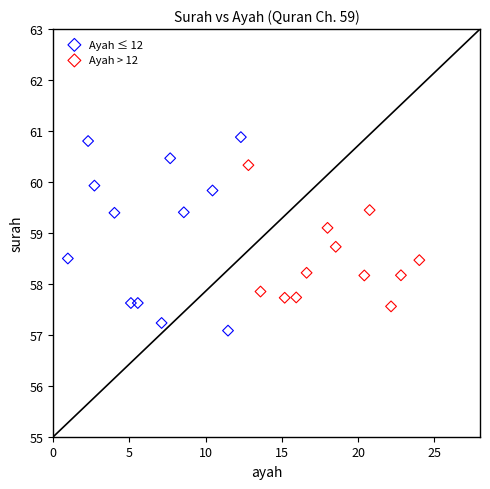

Which series contains the highest Y value?

Ayah ≤ 12